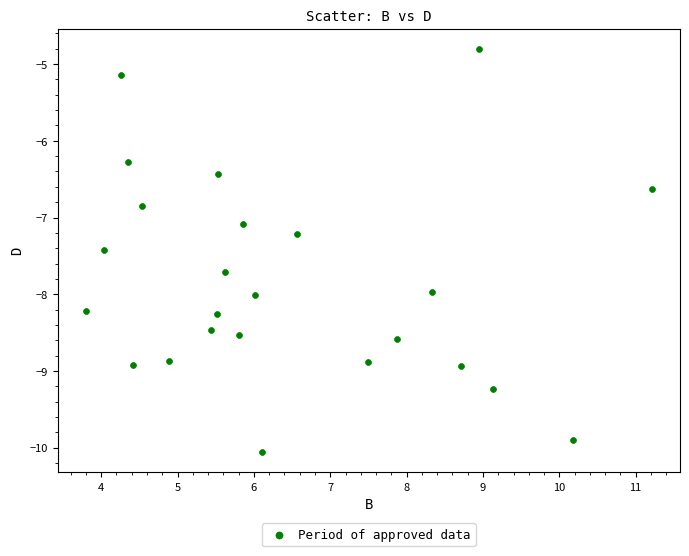

What is the range of Y values (max minus min)?

5.3